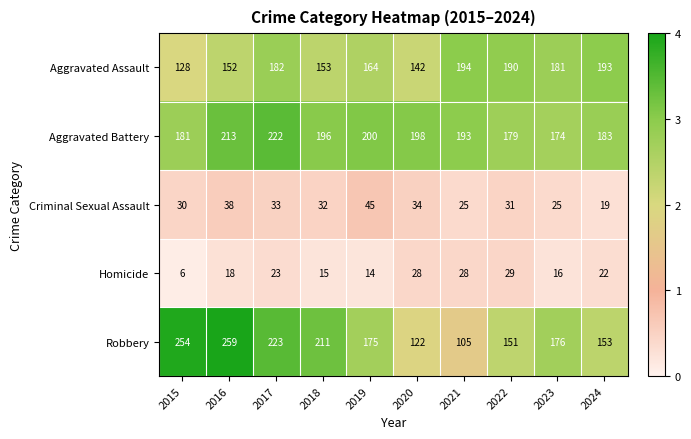

What is the difference between the maximum and minimum values in the Robbery series?

154